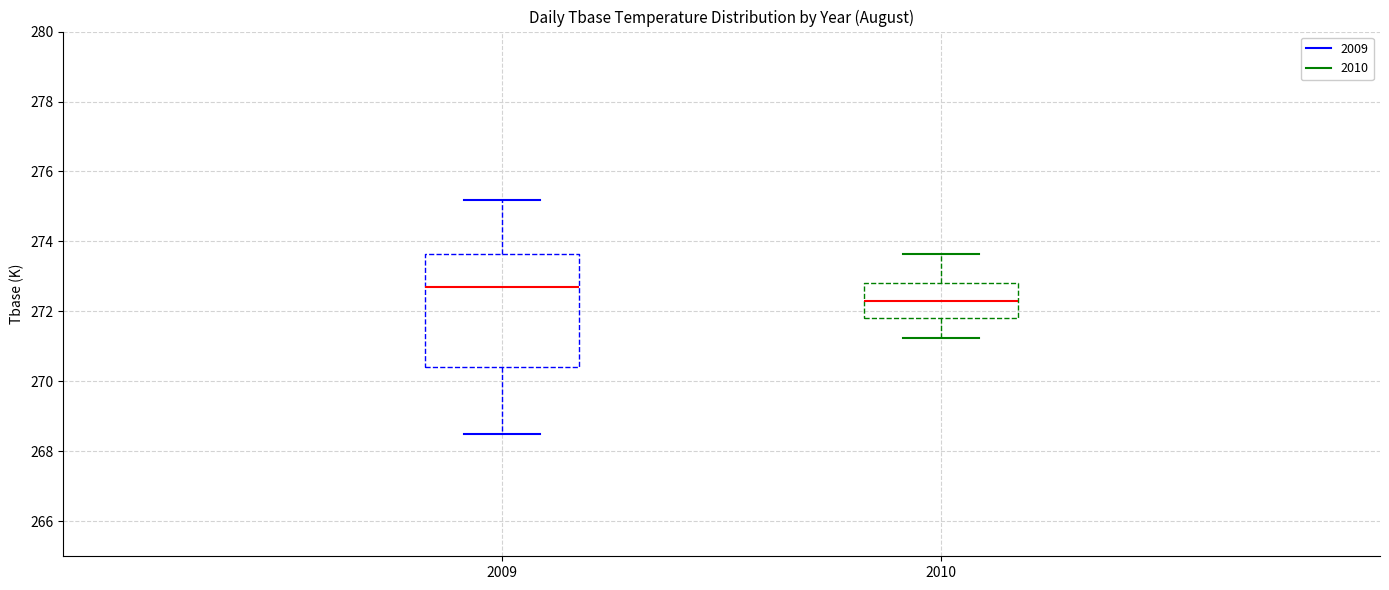

Where is the lower edge of the box at x = 2010 on the y-axis? The values are not printed on the chart, so give them approximately, as read against the axis.

271.8